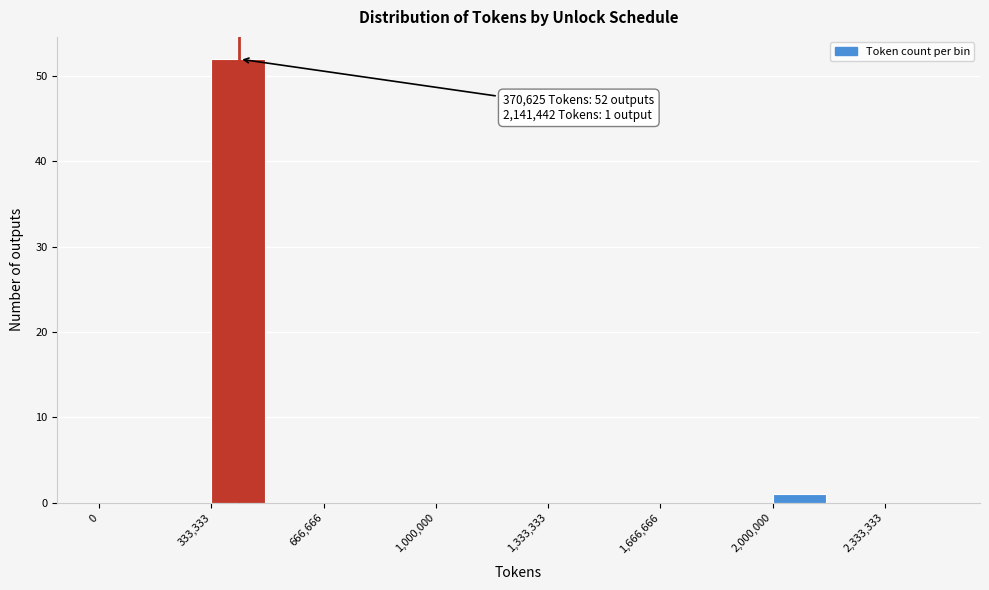

Read against the x-axis, roughly where is the centre of the tallest bar?

400000